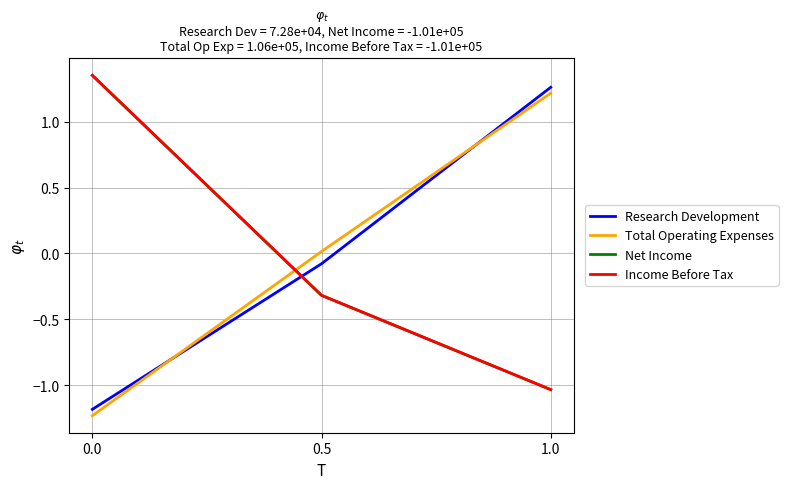

At which category is the sum across all series the highest?

1.0